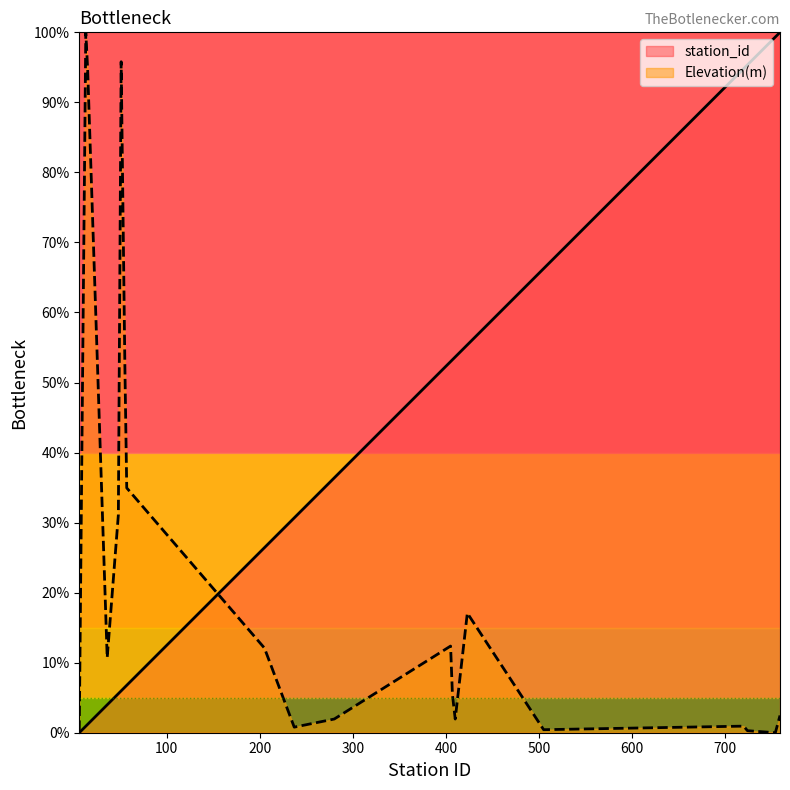

Reading left to right, what are all the values shown in this chart?

station_id: 0.0	0.0	0.0	0.0	0.1	0.1	0.1	0.1	0.3	0.3	0.4	0.5	0.5	0.5	0.6	0.7	0.9	1.0	1.0	1.0
Elevation(m): 0.0	1.0	0.9	0.1	0.3	1.0	0.5	0.3	0.1	0.0	0.0	0.1	0.1	0.0	0.2	0.0	0.0	0.0	0.0	0.0